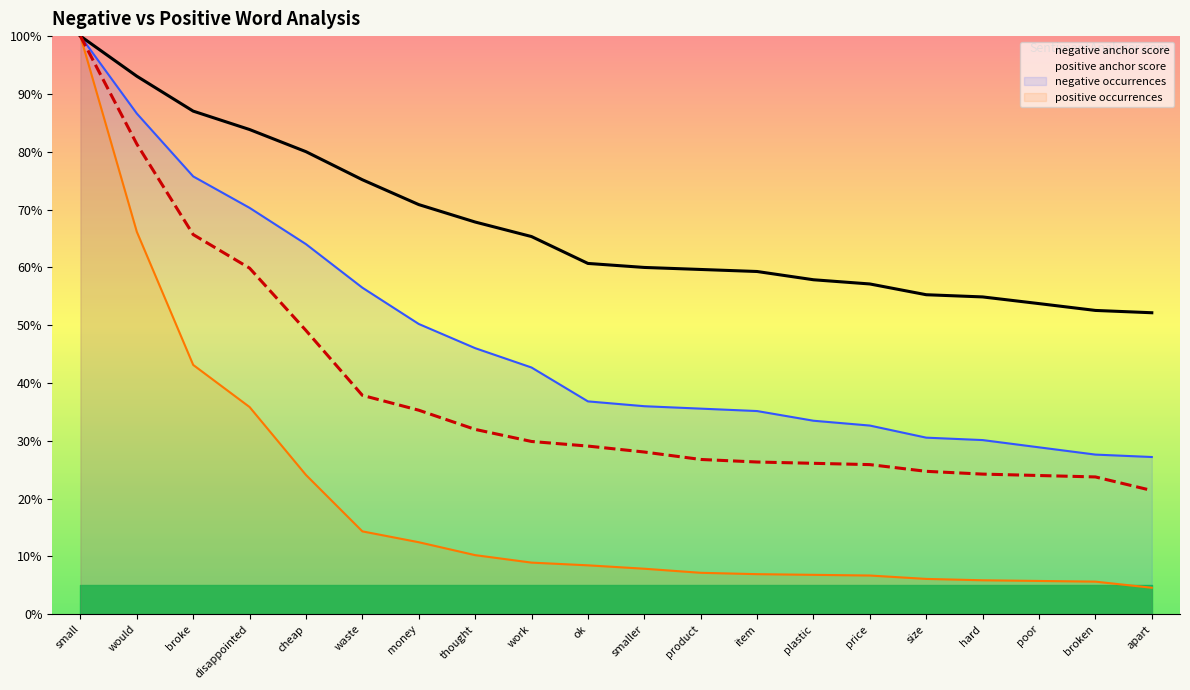

Which series has the widest spread of values?

positive anchor score